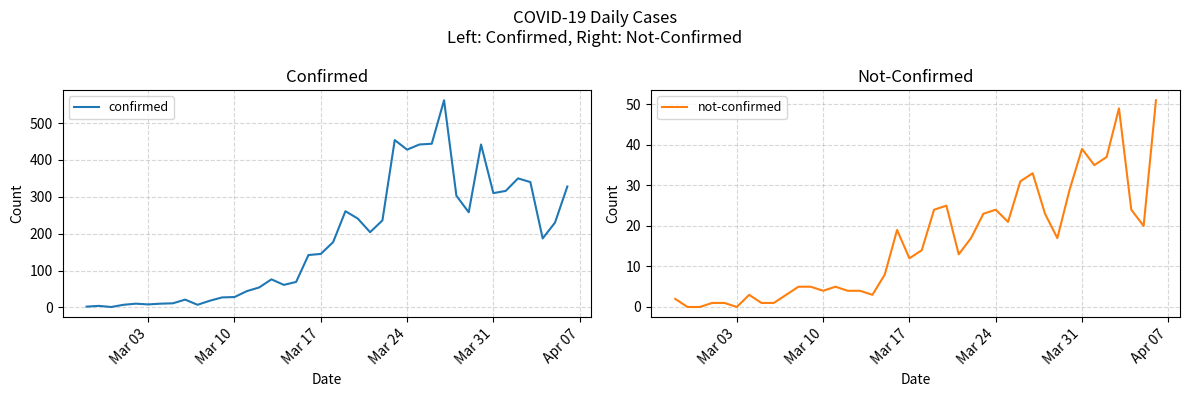

The value of confirmed at Mar 10 is 6. True or false?

False